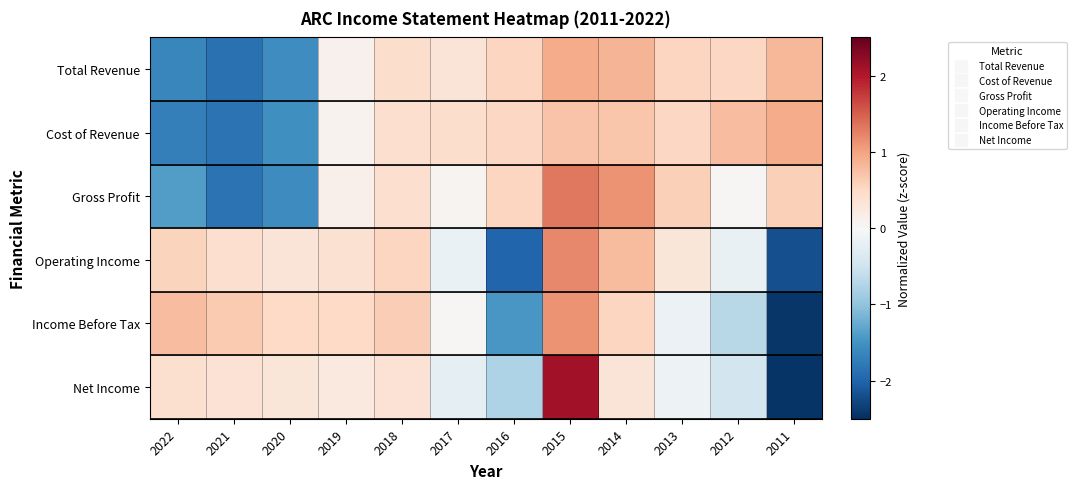

What is the difference between the highest and lowest values at 2017?

0.7